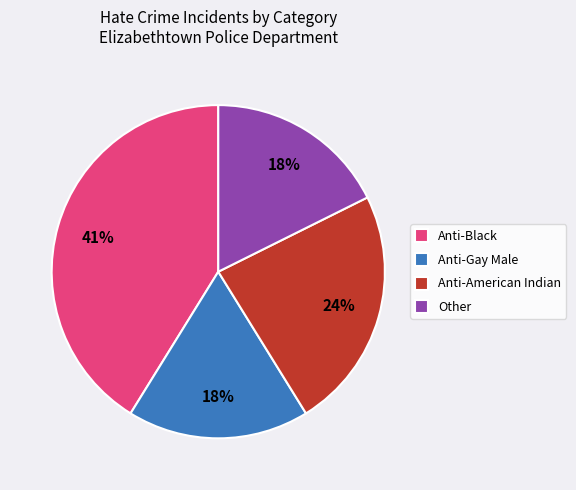

Is there a majority slice in this chart?

No